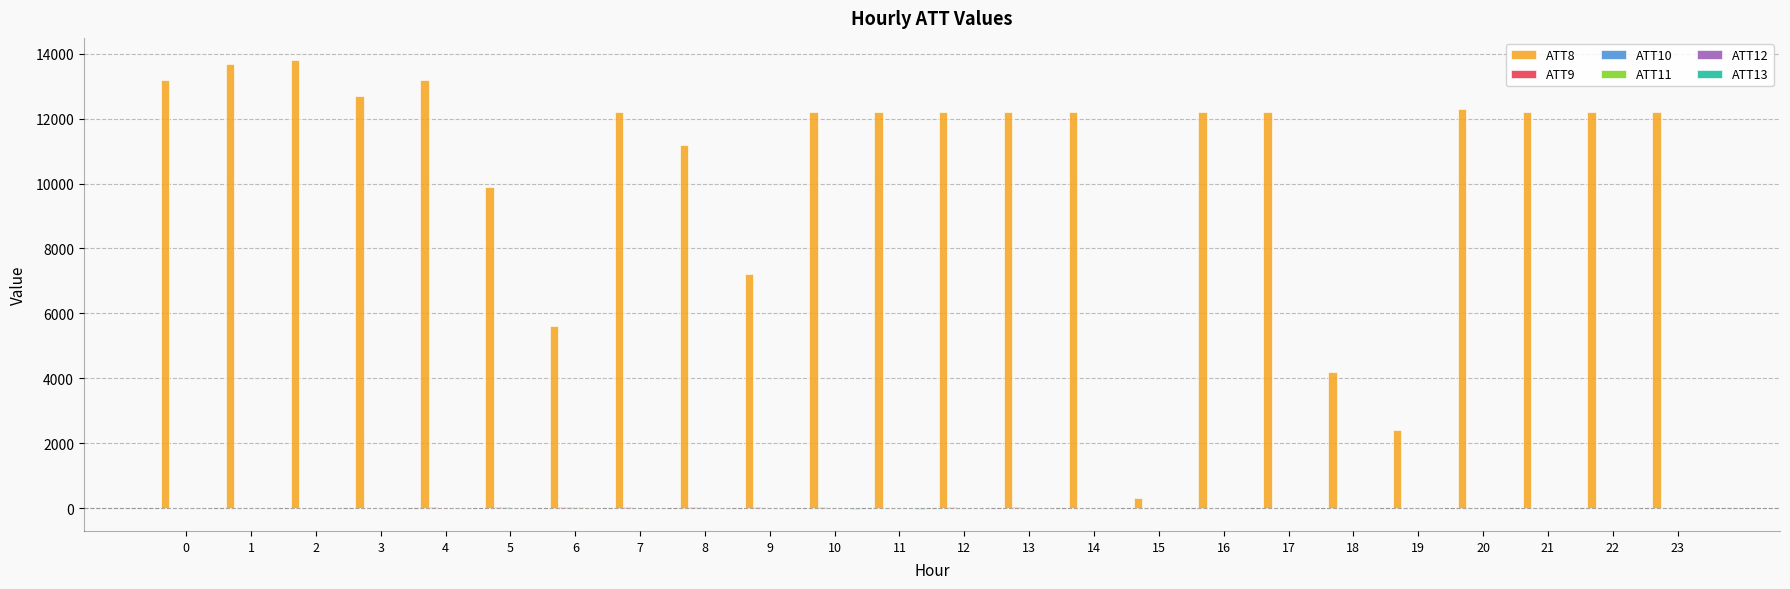

Which series has the largest total across all categories?

ATT8